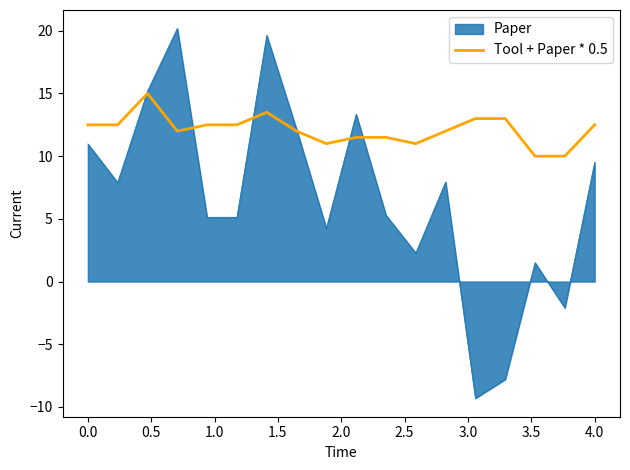

Which series has the widest spread of values?

Paper